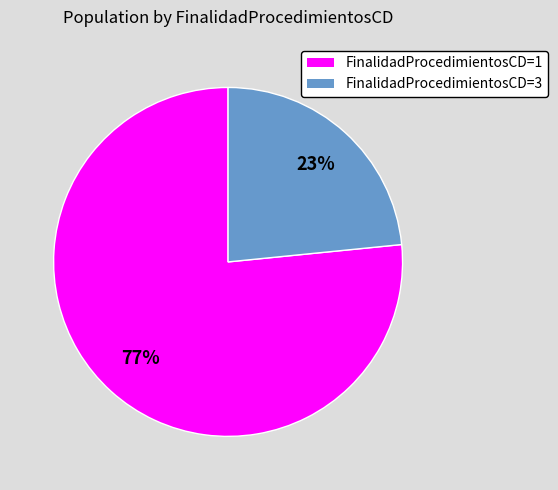

How many segments does this pie chart have?

2